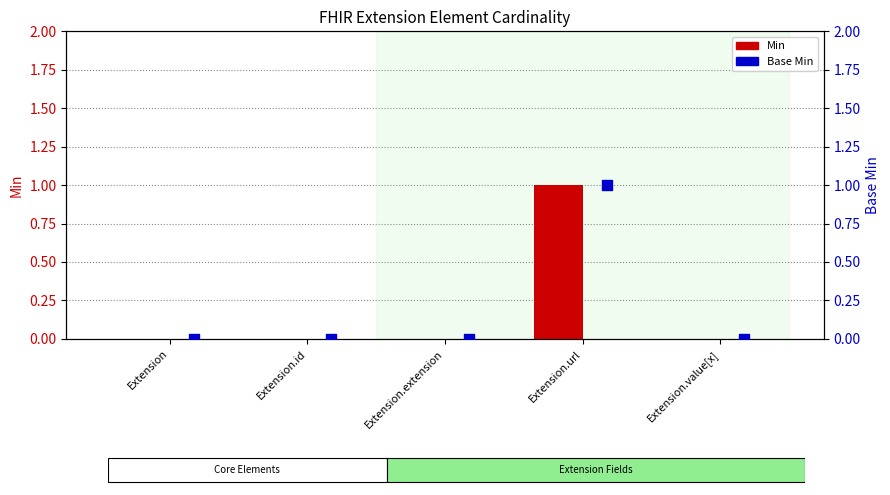

At which category is the sum across all series the highest?

Extension.url